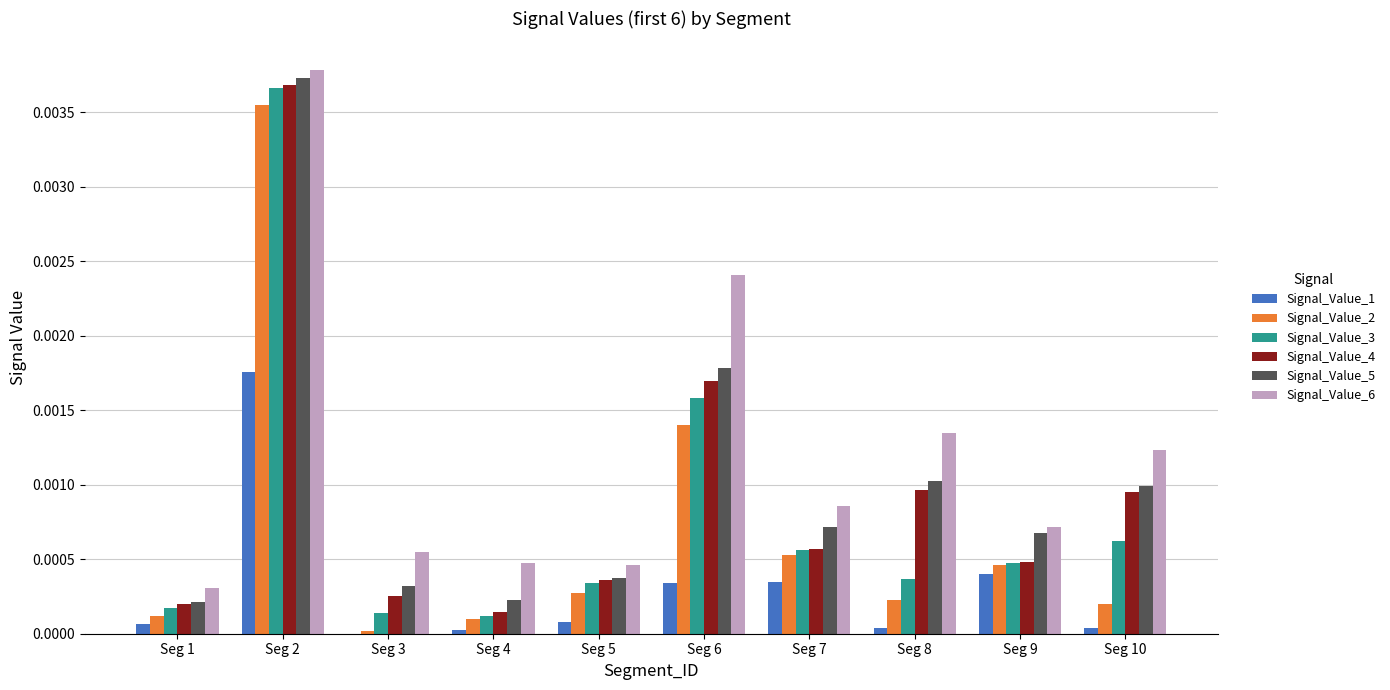

Is the value of Signal_Value_5 at Seg 8 greater than the value of Signal_Value_6 at Seg 10?

No